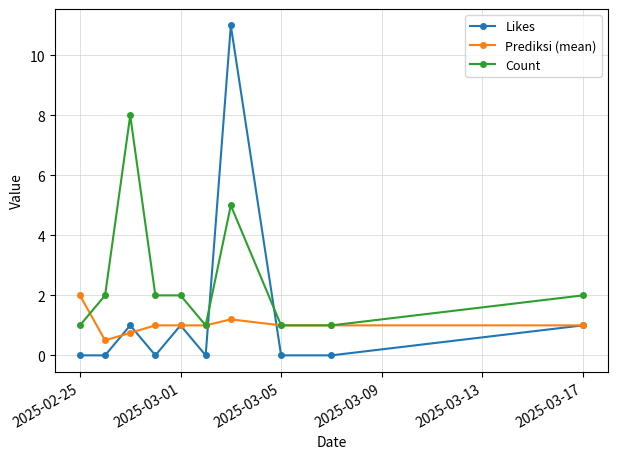

What is the value of the Count point at the 4th from the left?

2.0